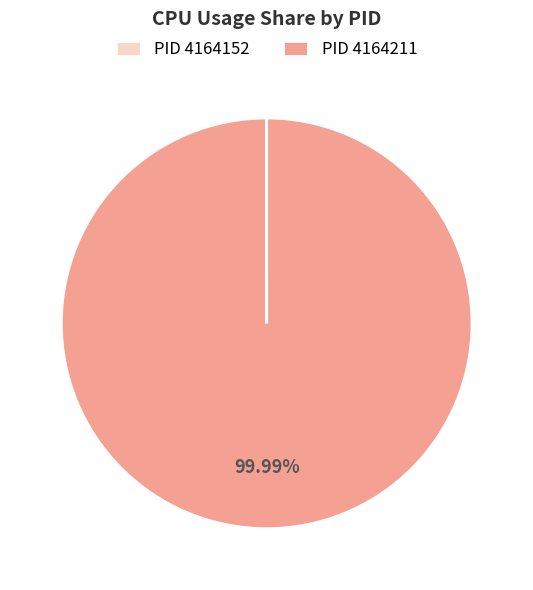

Which slice is the largest?

PID 4164211